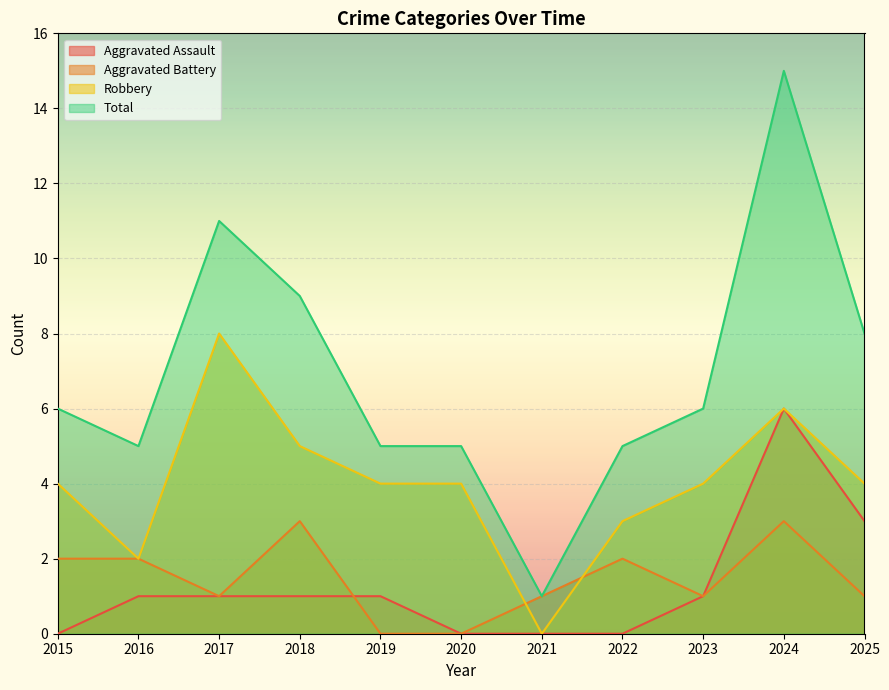

Reading left to right, transcribe all the data shown in this chart.

Aggravated Assault: 2015=0	2016=1	2017=1	2018=1	2019=1	2020=0	2021=0	2022=0	2023=1	2024=6	2025=3
Aggravated Battery: 2015=2	2016=2	2017=1	2018=3	2019=0	2020=0	2021=1	2022=2	2023=1	2024=3	2025=1
Robbery: 2015=4	2016=2	2017=8	2018=5	2019=4	2020=4	2021=0	2022=3	2023=4	2024=6	2025=4
Total: 2015=6	2016=5	2017=11	2018=9	2019=5	2020=5	2021=1	2022=5	2023=6	2024=15	2025=8